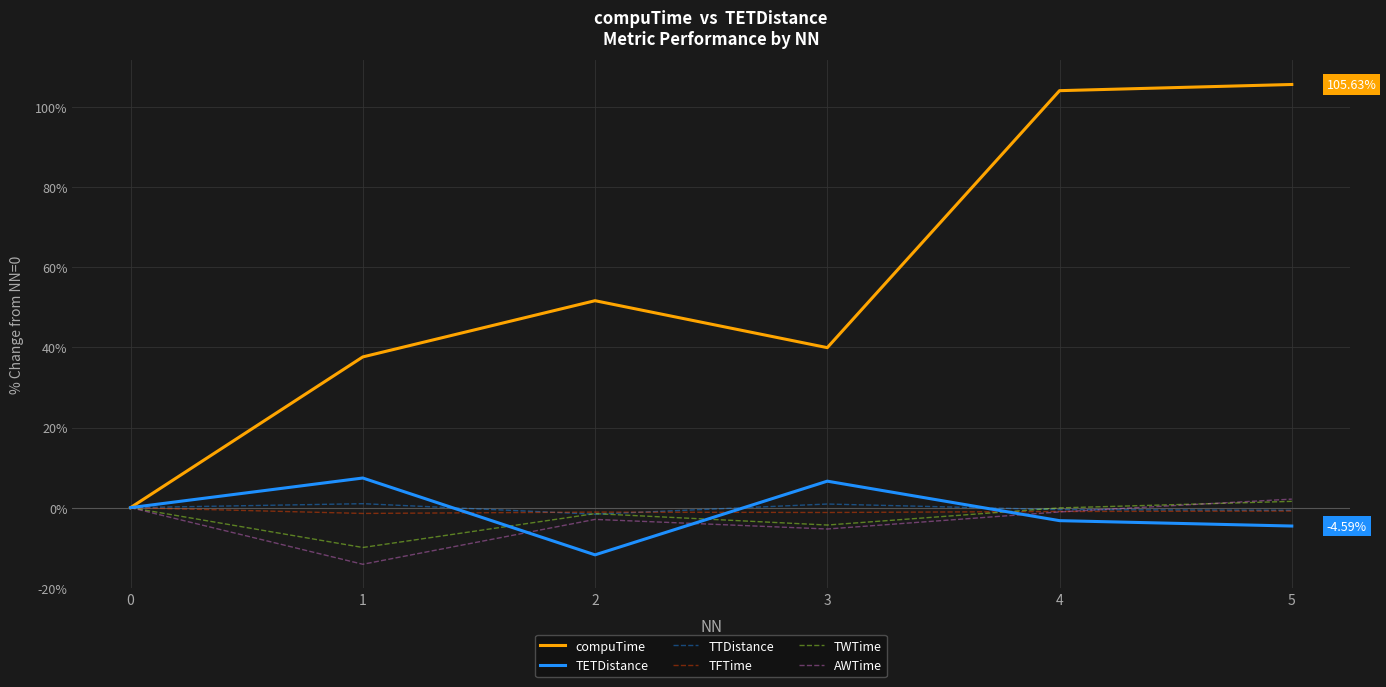

Between 3 and 5, which series saw the biggest shift?

compuTime